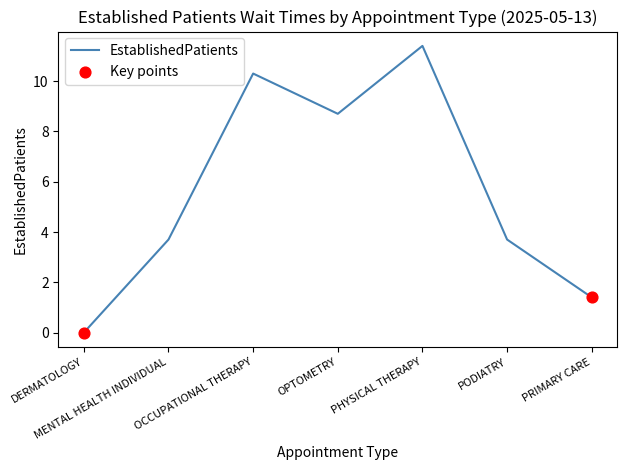

Approximately how many times larger is the value at MENTAL HEALTH INDIVIDUAL compared to PHYSICAL THERAPY?

0.3